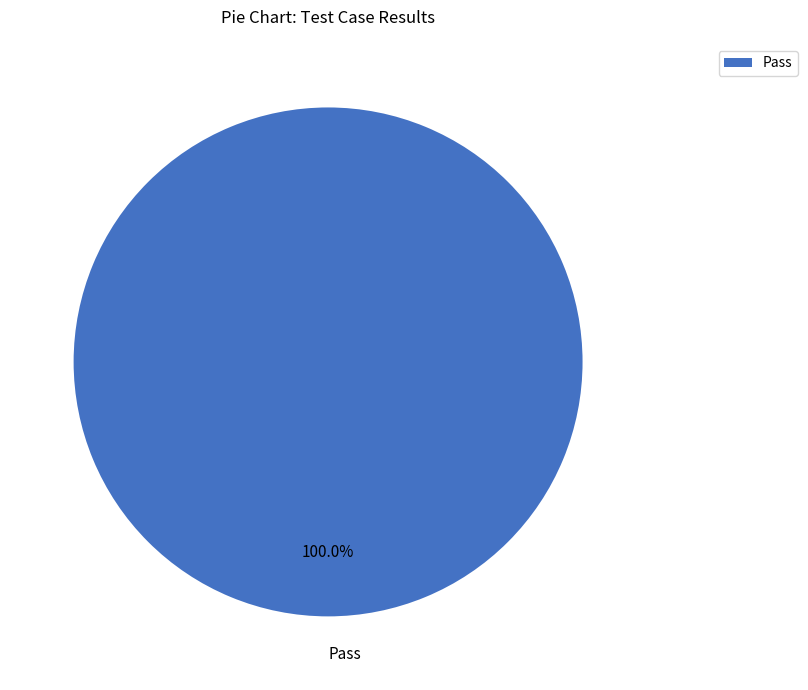

Rank the categories by value from lowest to highest.

Pass